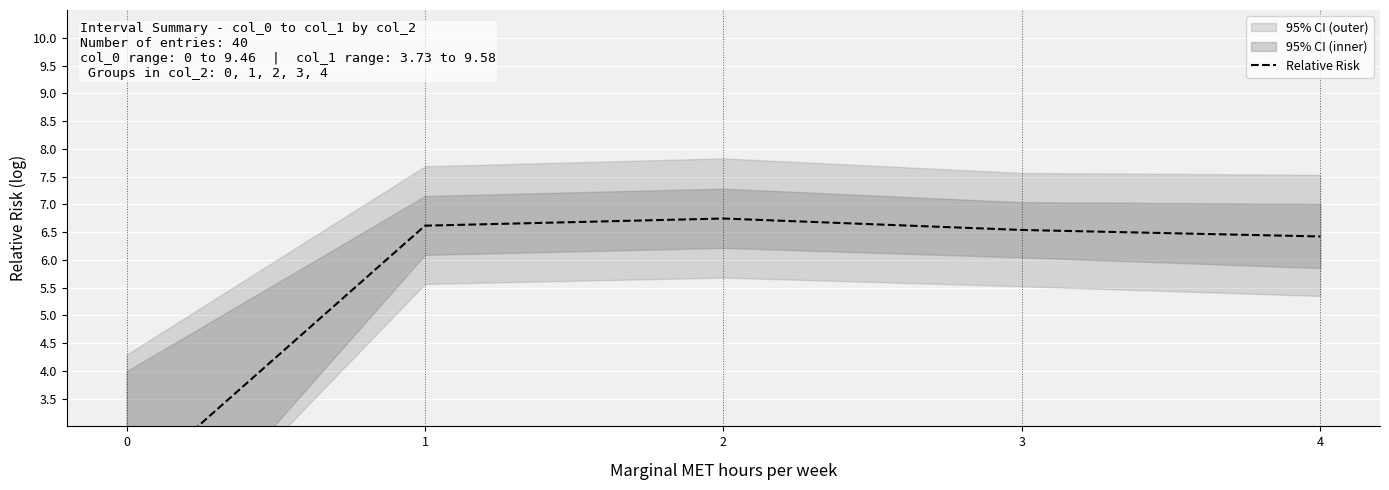

How many series are shown in this chart?

1